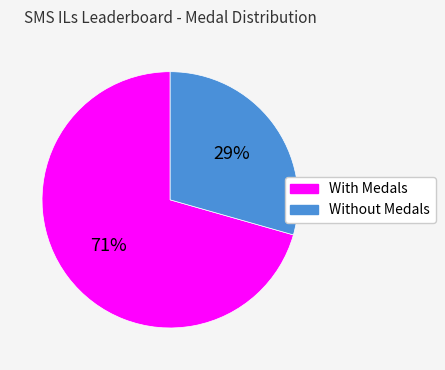

Combined, do With Medals and Without Medals account for over 50%?

Yes